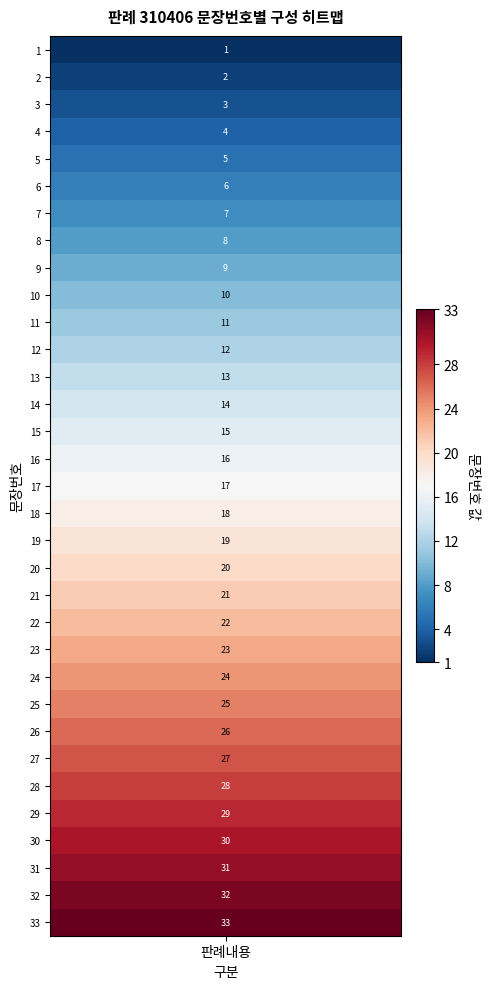

Reading right to left, transcribe all the data shown in this chart.

33	32	31	30	29	28	27	26	25	24	23	22	21	20	19	18	17	16	15	14	13	12	11	10	9	8	7	6	5	4	3	2	1